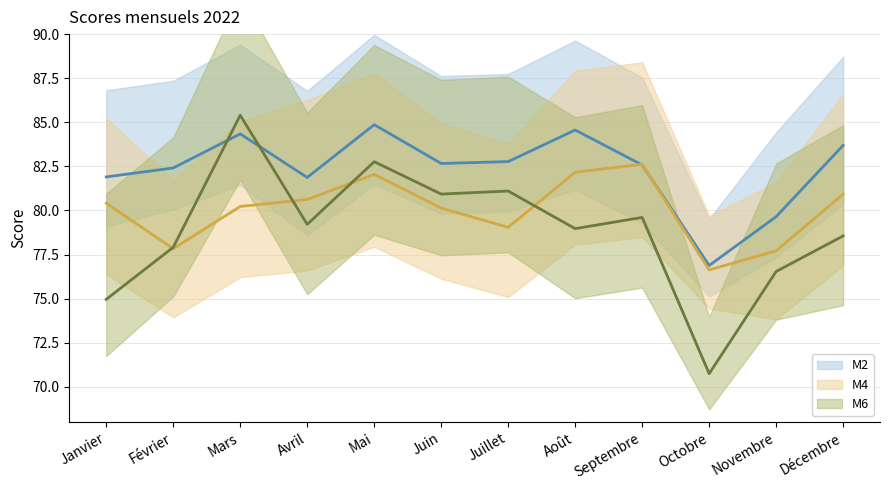

Which series changed the most between Février and Novembre?

M2 (center)